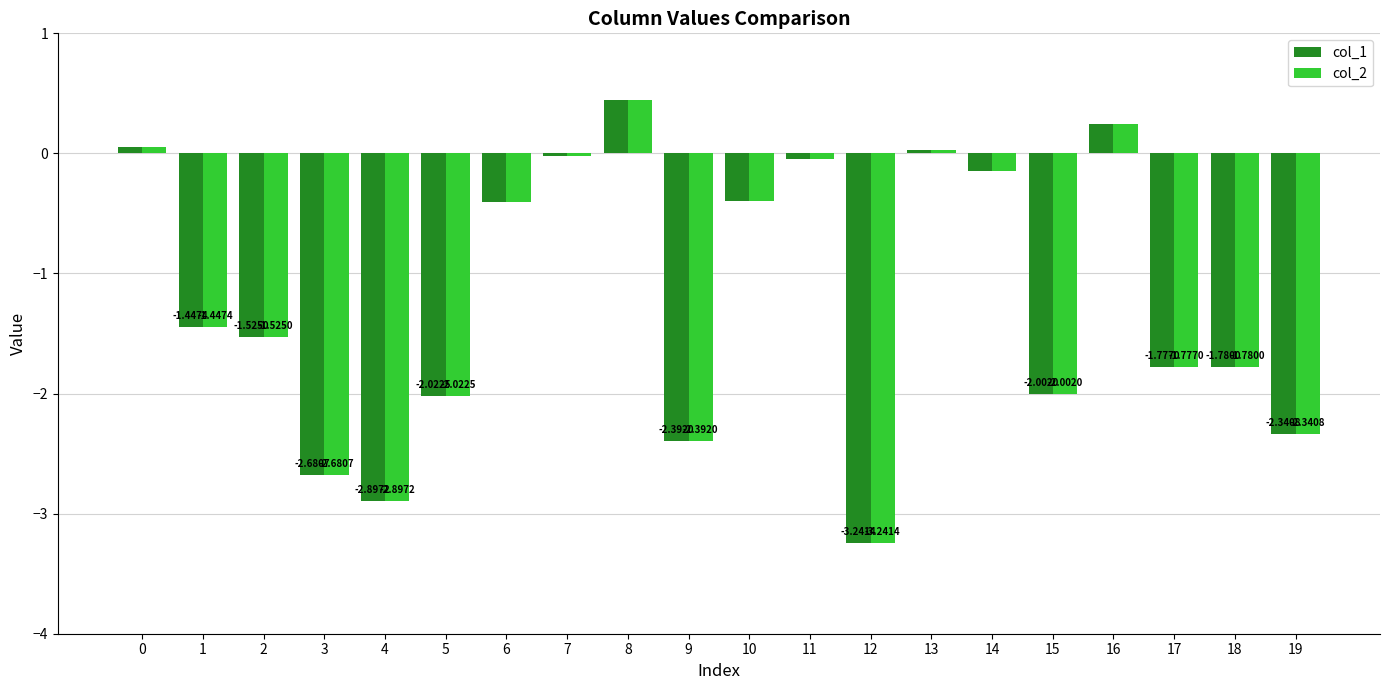

At which category is the sum across all series the highest?

8